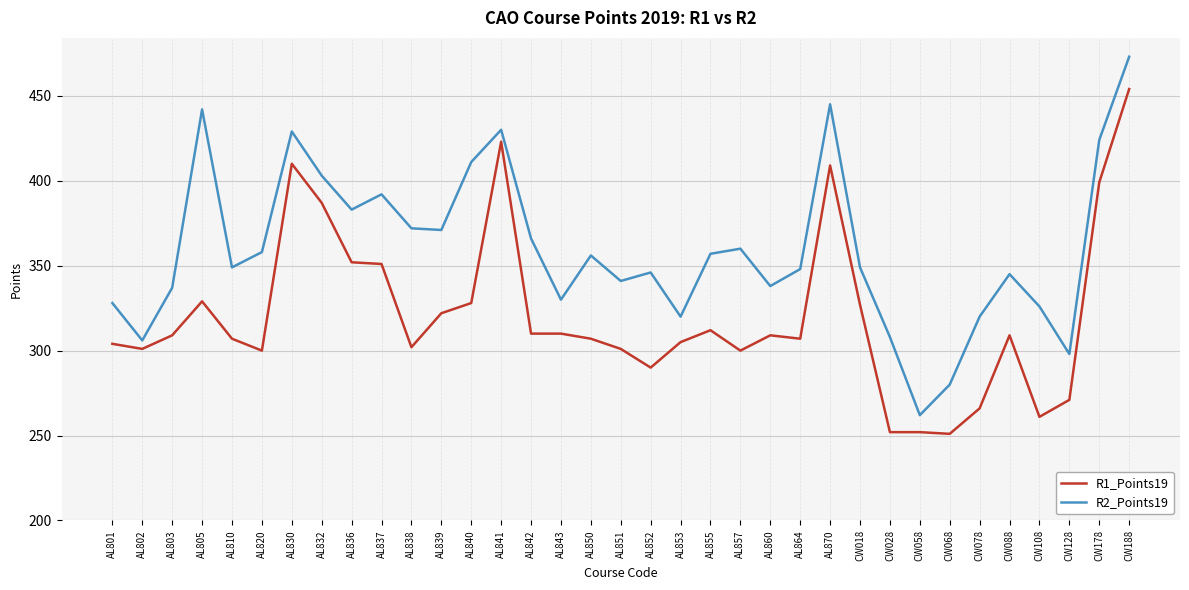

True or false: R2_Points19 and R1_Points19 cross at least once.

False